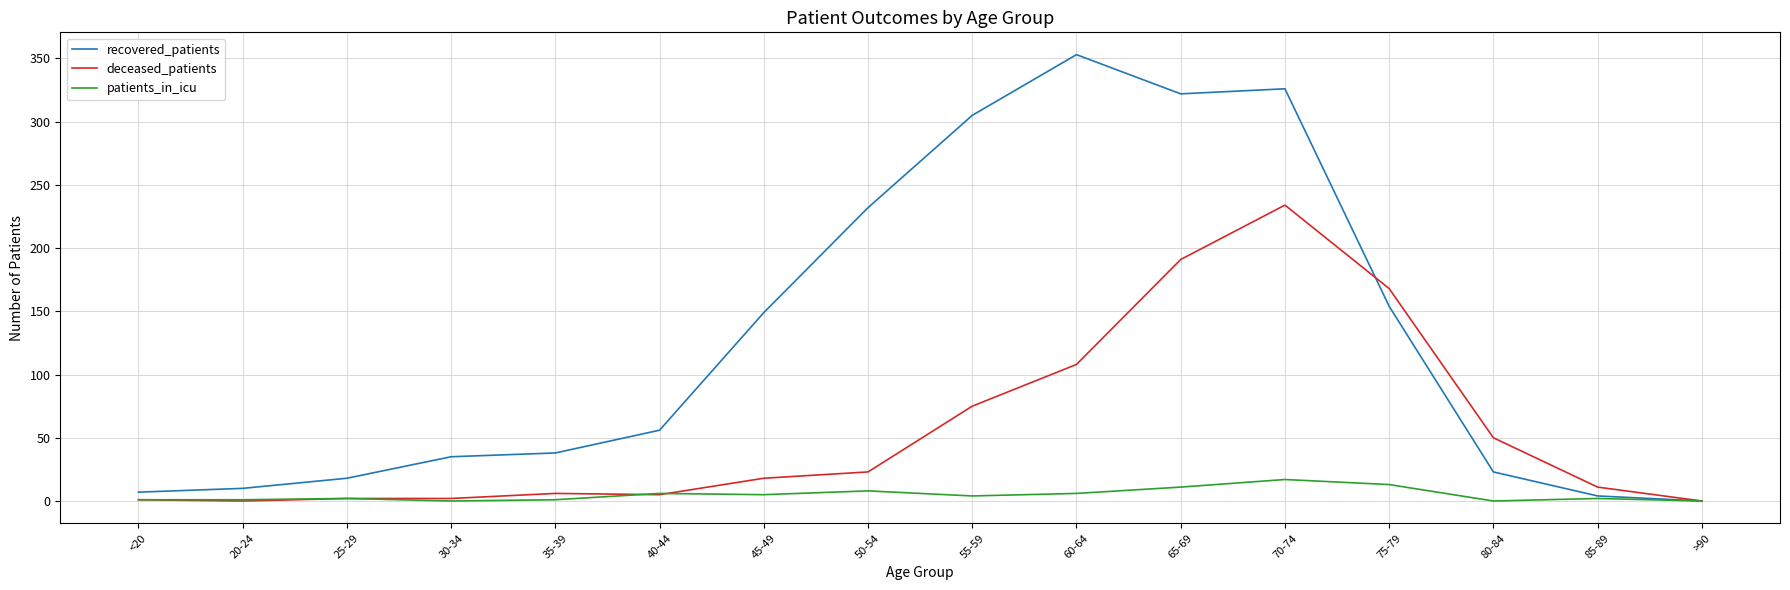

How many categories are shown in the chart?

16